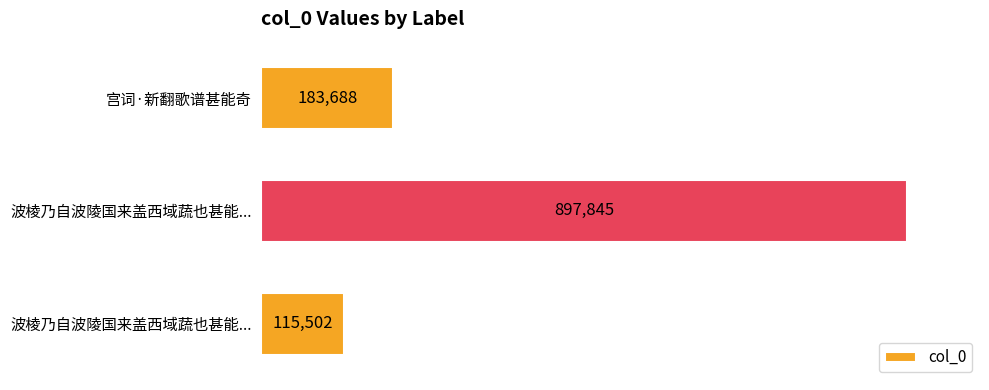

Are the bars horizontal?

Yes